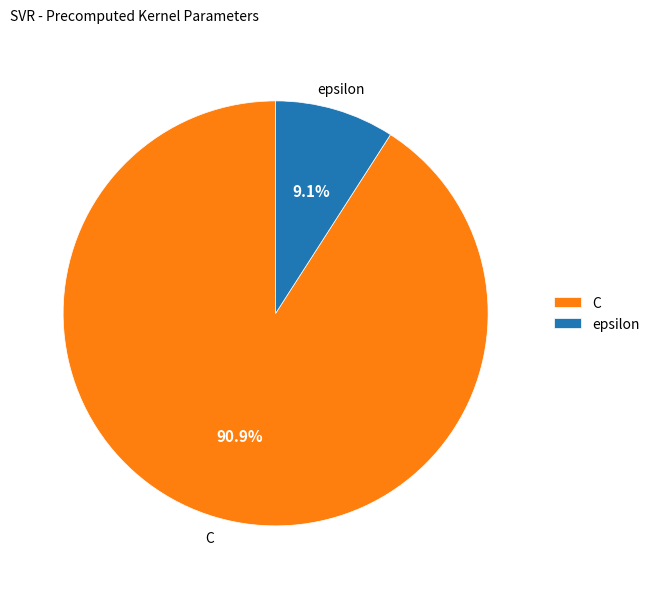

What is the largest slice in the pie chart?

C